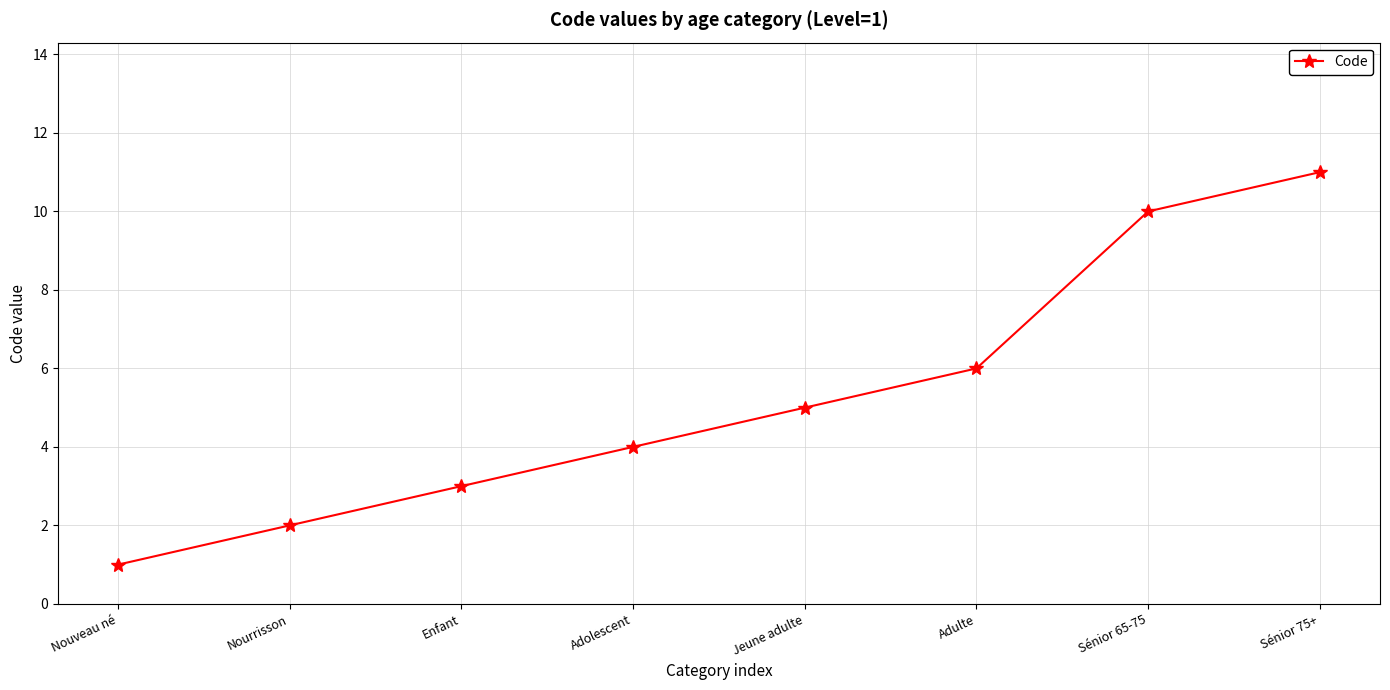

What is the change in value from Adolescent to Sénior 75+?

+7